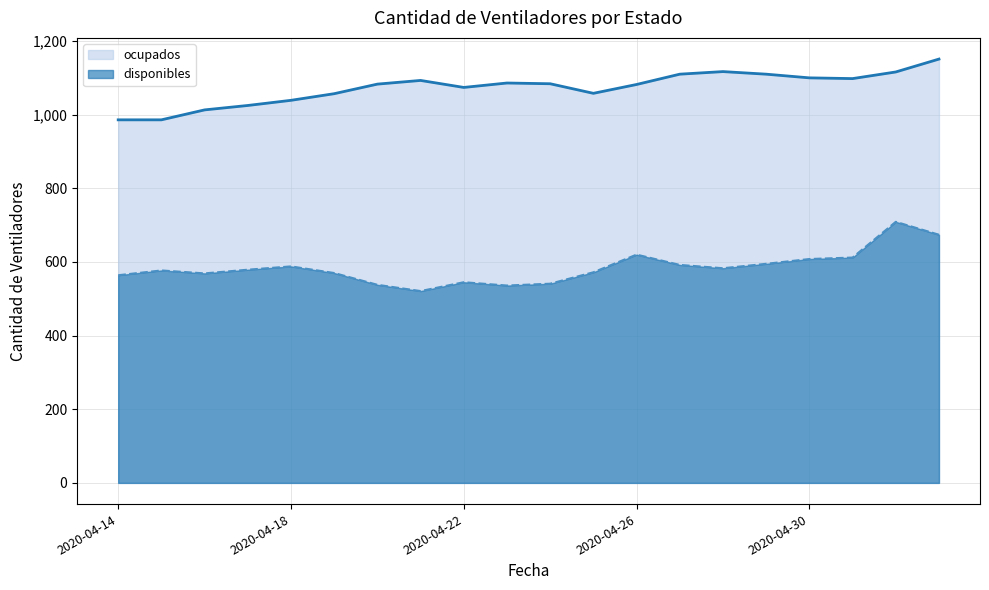

True or false: ocupados and disponibles intersect in this chart.

False